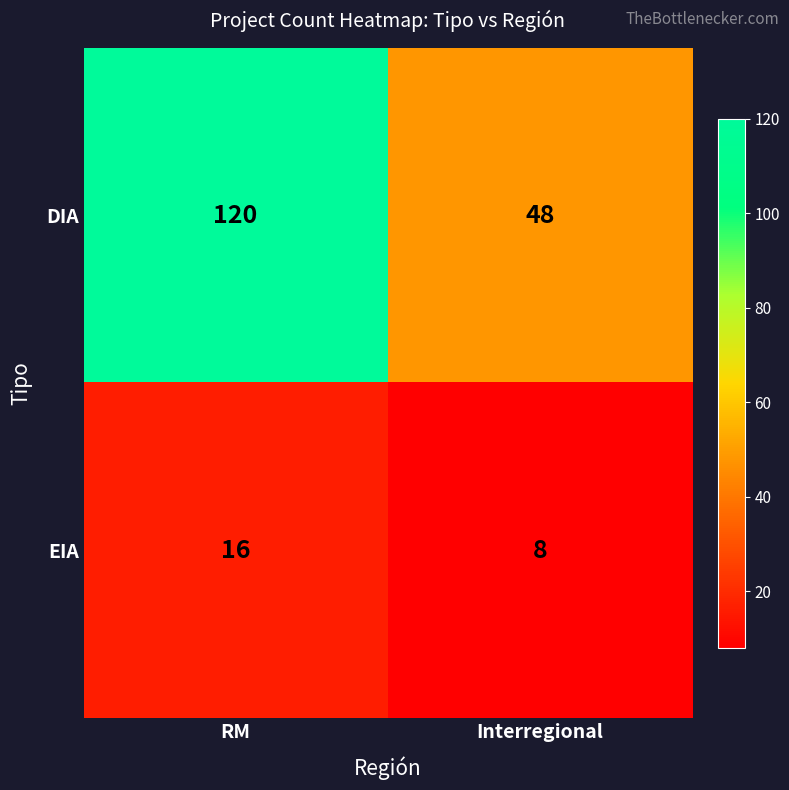

What is the total value across all series at Interregional?

56